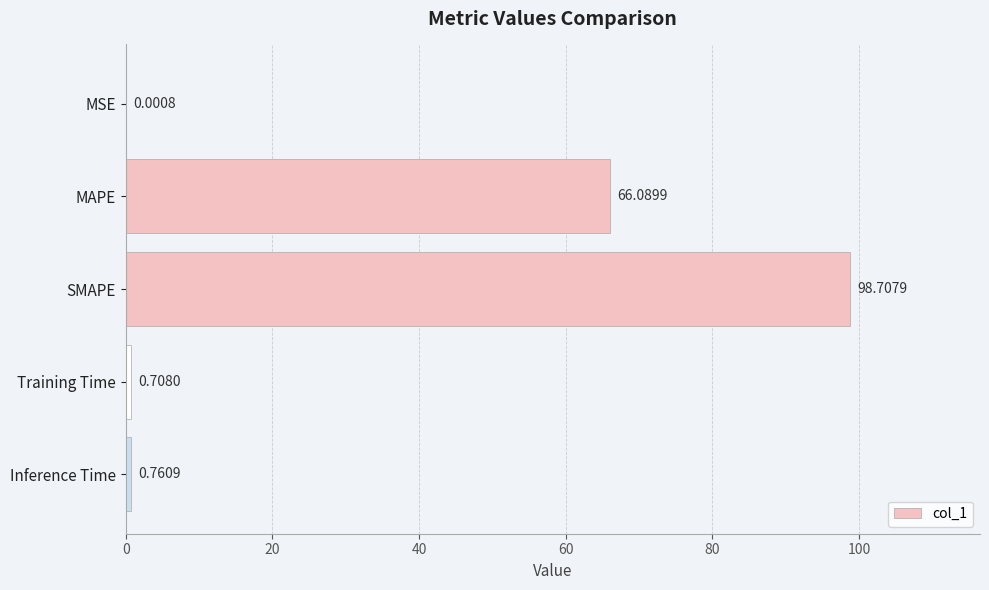

Which label corresponds to the largest value in the chart?

SMAPE